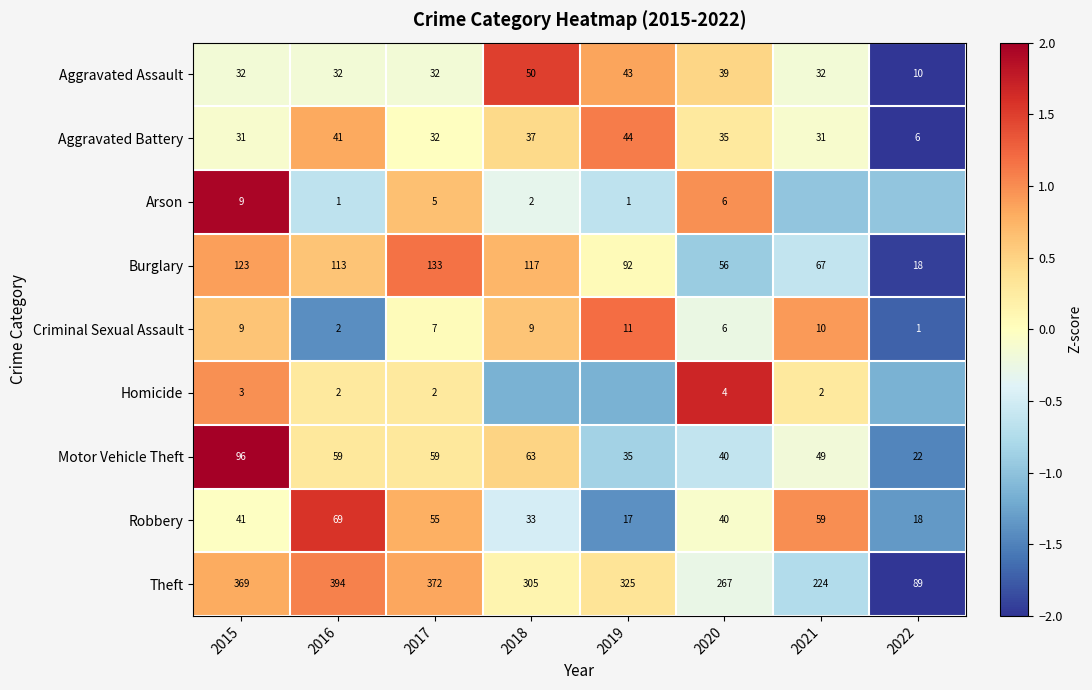

Rank the categories by Homicide value from highest to lowest.

2020, 2015, 2016, 2017, 2021, 2018, 2019, 2022